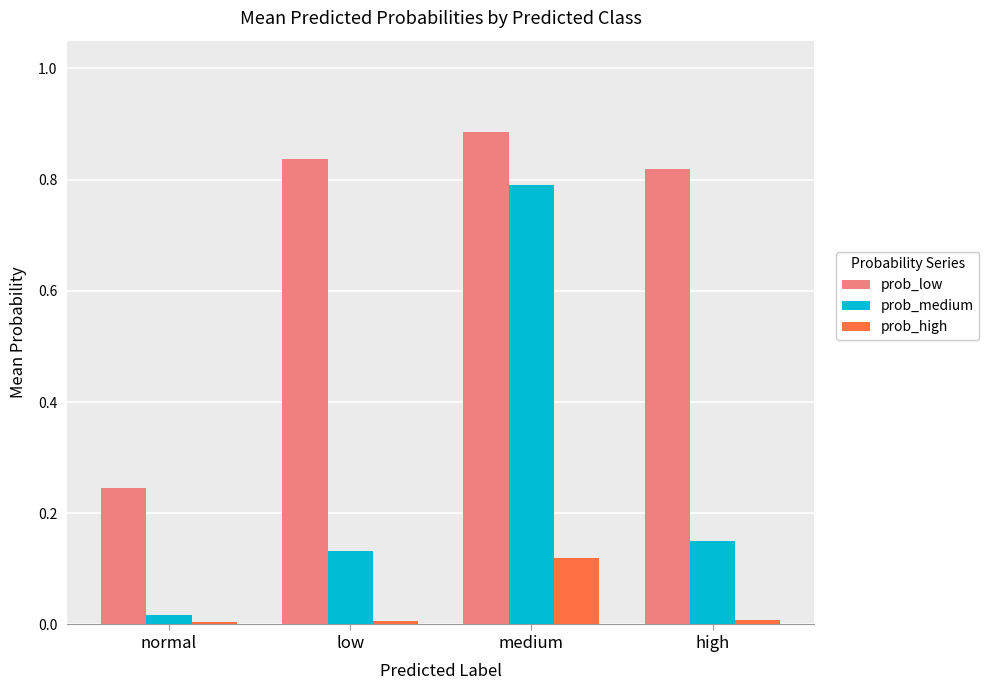

The value of prob_medium at medium is 0.5. True or false?

False